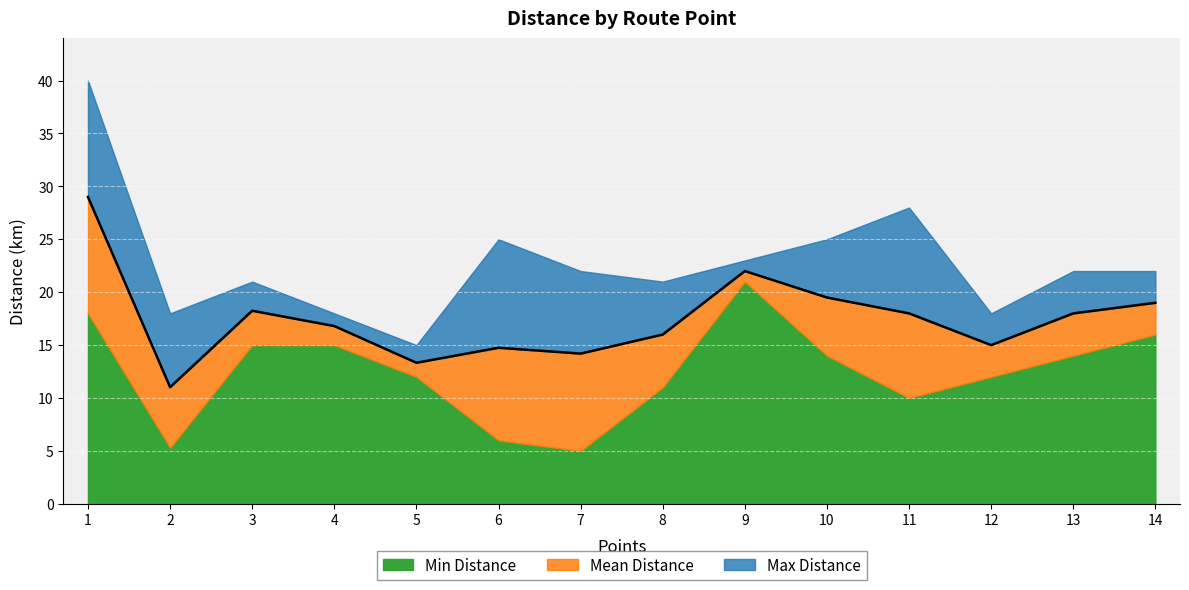

At which label does Min Distance reach its peak?

9